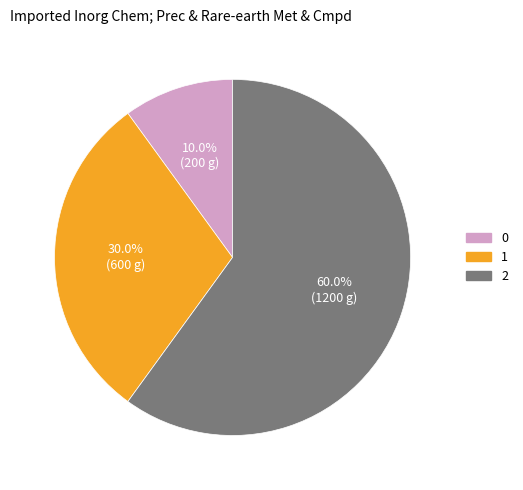

Is there any slice that represents more than half of the pie?

Yes